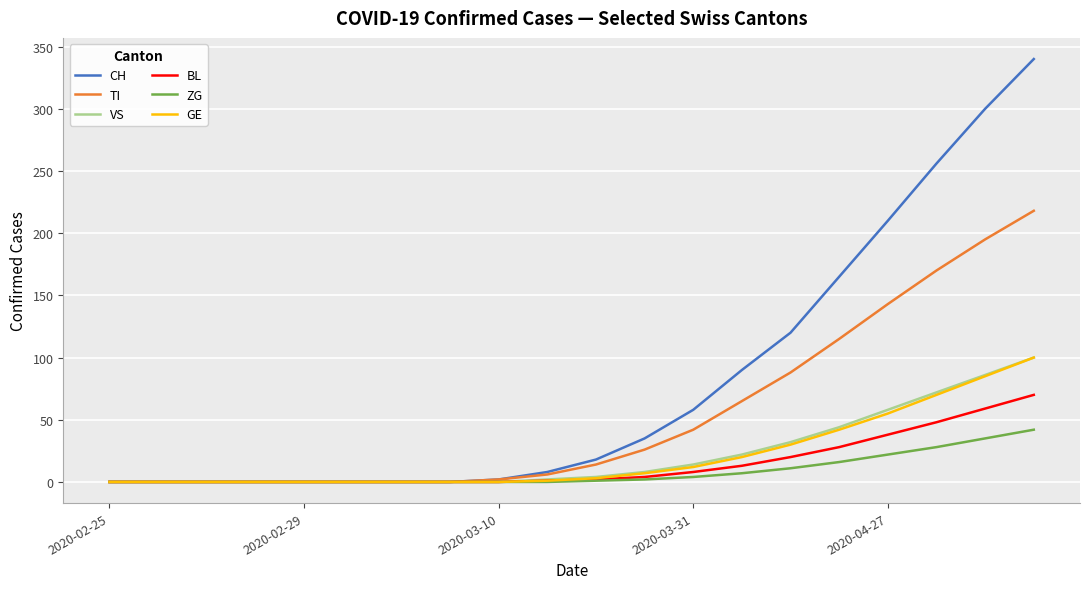

Does the chart display data point markers on the line(s)?

No